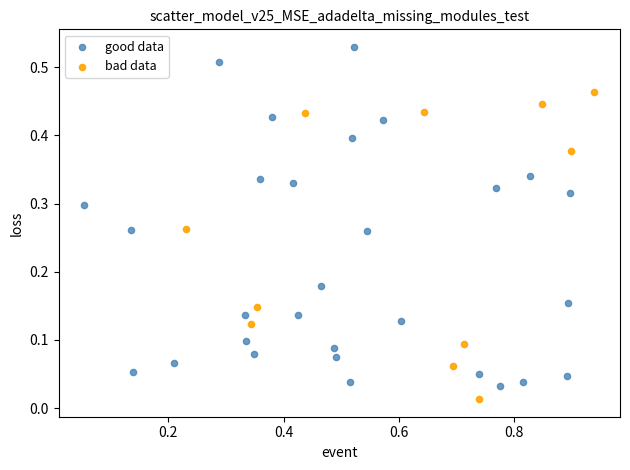

What are all the series names shown in the legend?

good data, bad data